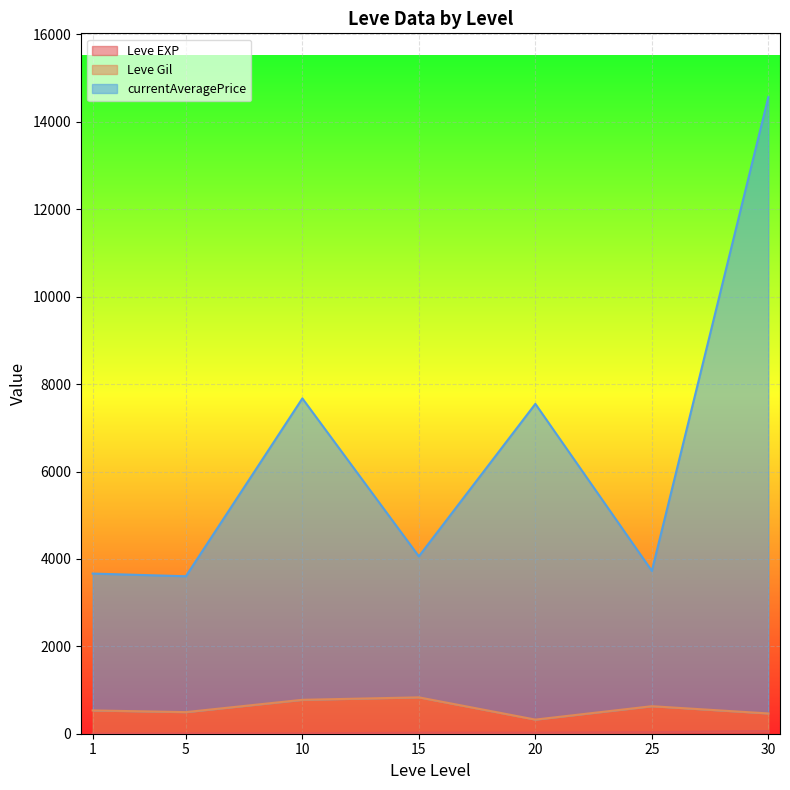

At which category is the sum across all series the highest?

30